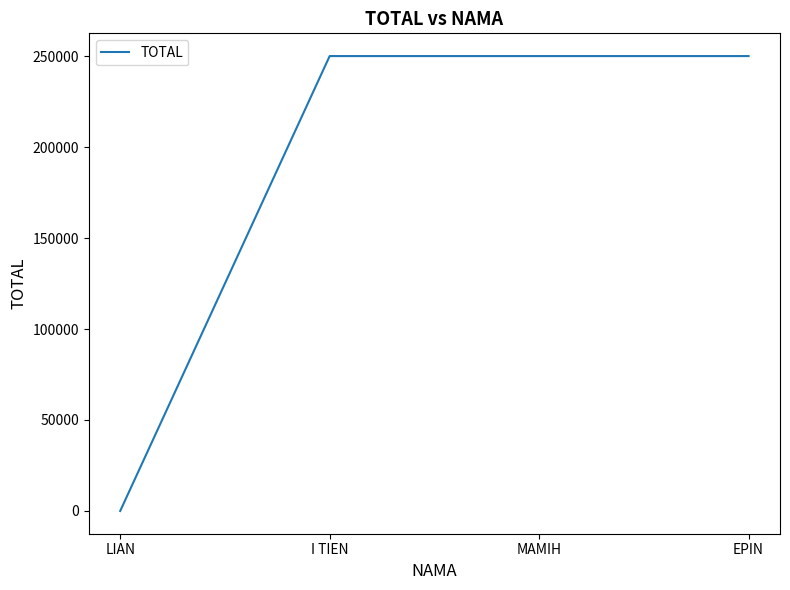

What is the change in value from LIAN to I TIEN?

+250000